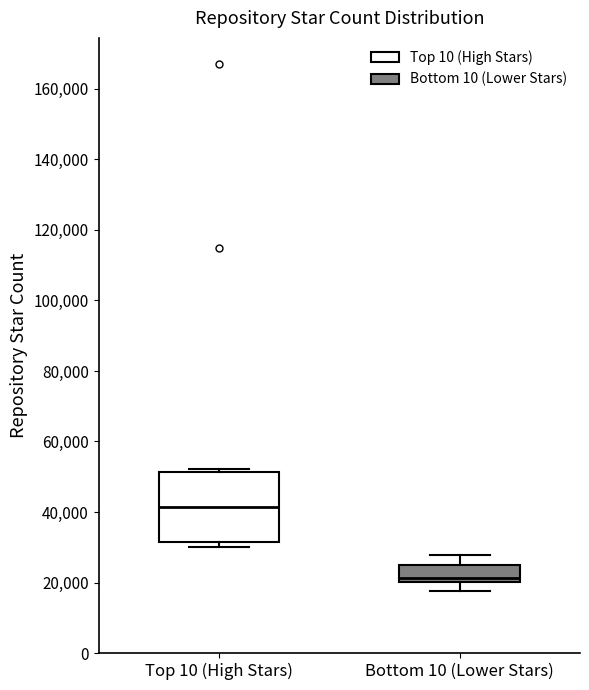

Reading left to right, read every box against the y-axis: the position of its median line, the range the box covers, and the ends of its whiskers. The values are not printed on the chart, so give them approximately, as read against the axis.

Top 10 (High Stars): median 42000, box 32000 to 52000, whiskers 30000 to 52000 (just above the box's upper edge)
Bottom 10 (Lower Stars): median 22000, box 20000 to 24000, whiskers 18000 to 28000